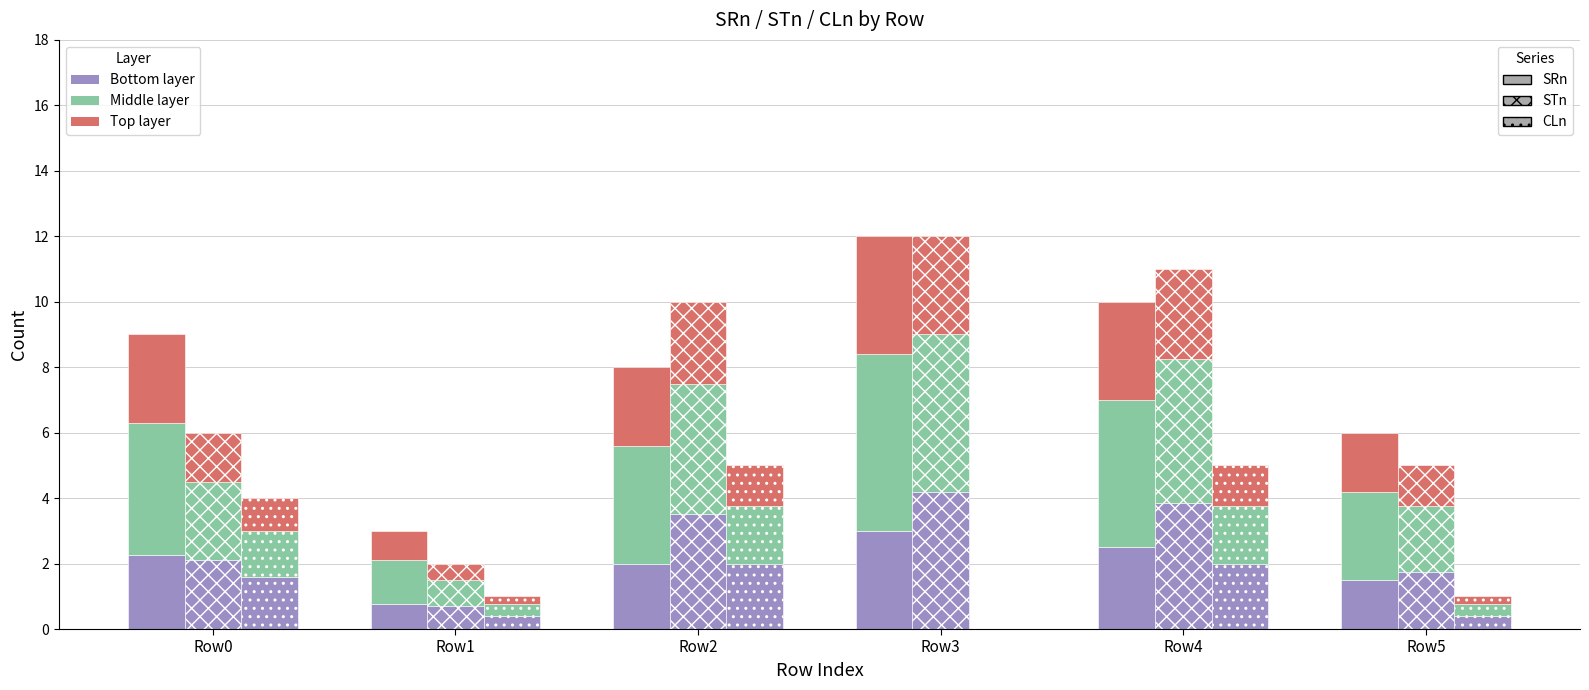

Are the bars horizontal?

No